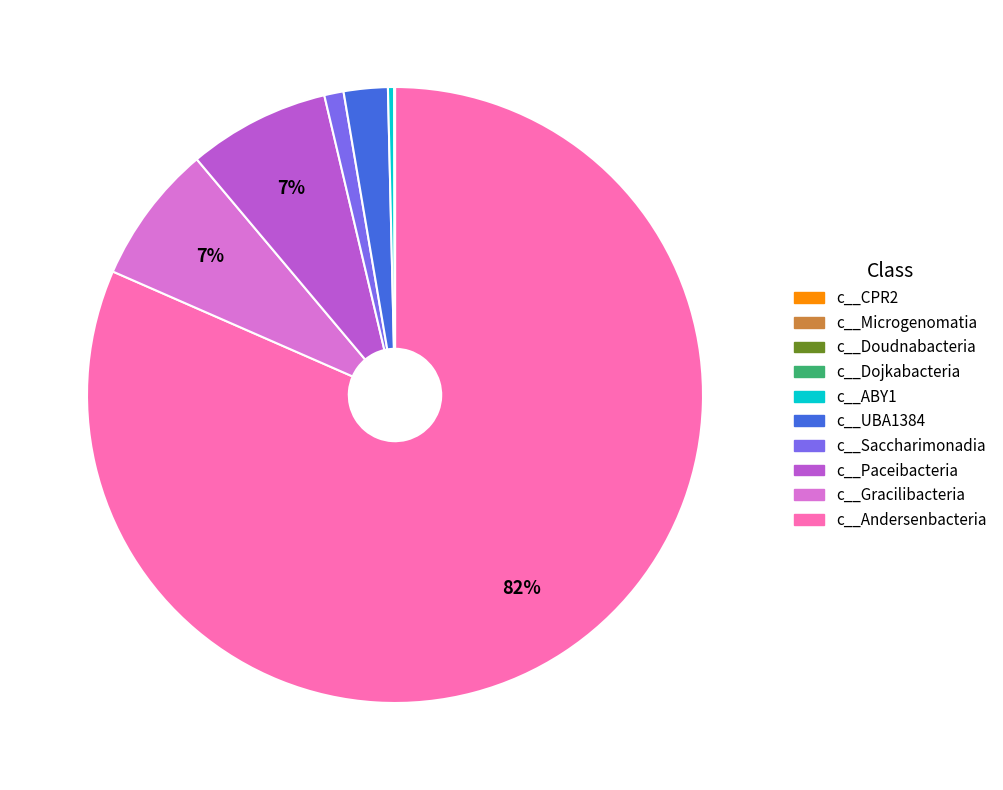

Is there any slice that represents more than half of the pie?

Yes